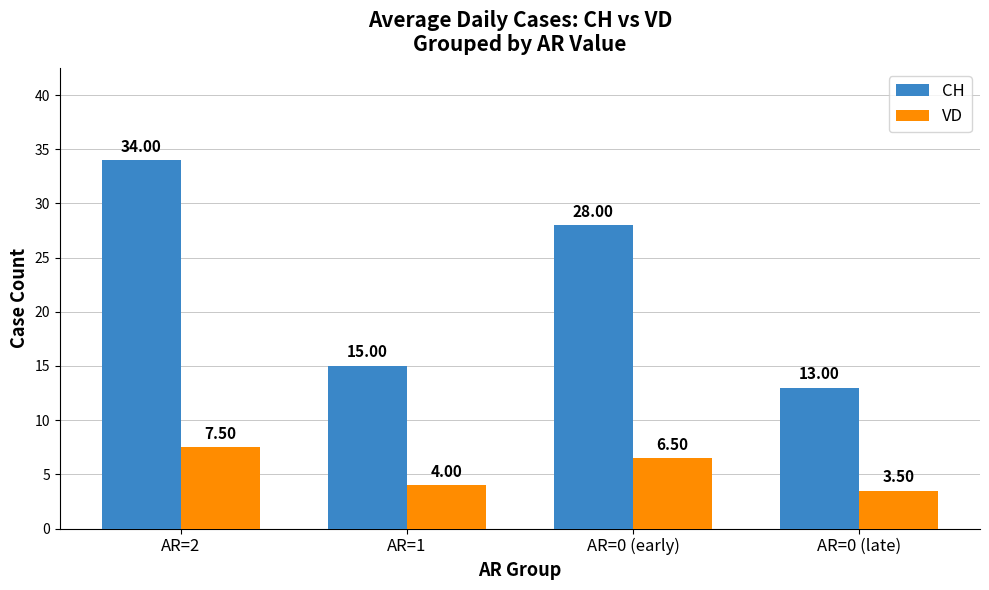

At which category does the chart reach its peak across all series?

AR=2